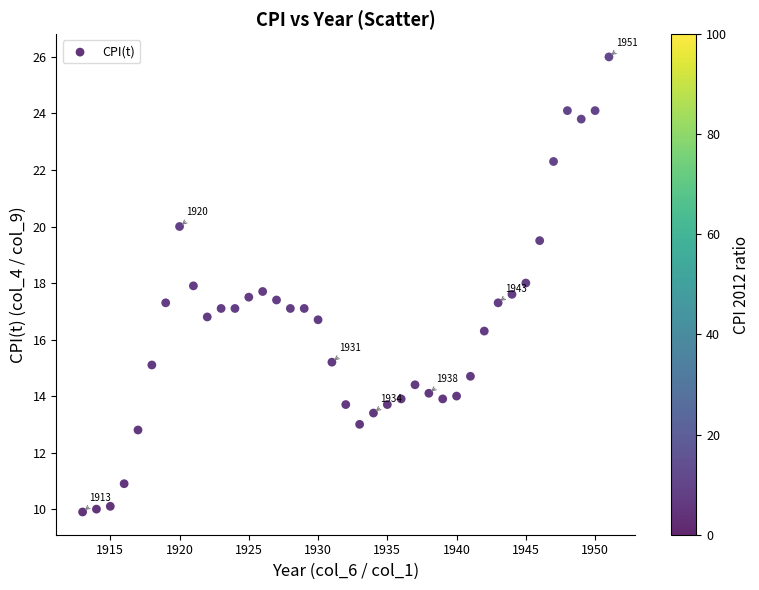

What is the range of X values (max minus min)?

38.0